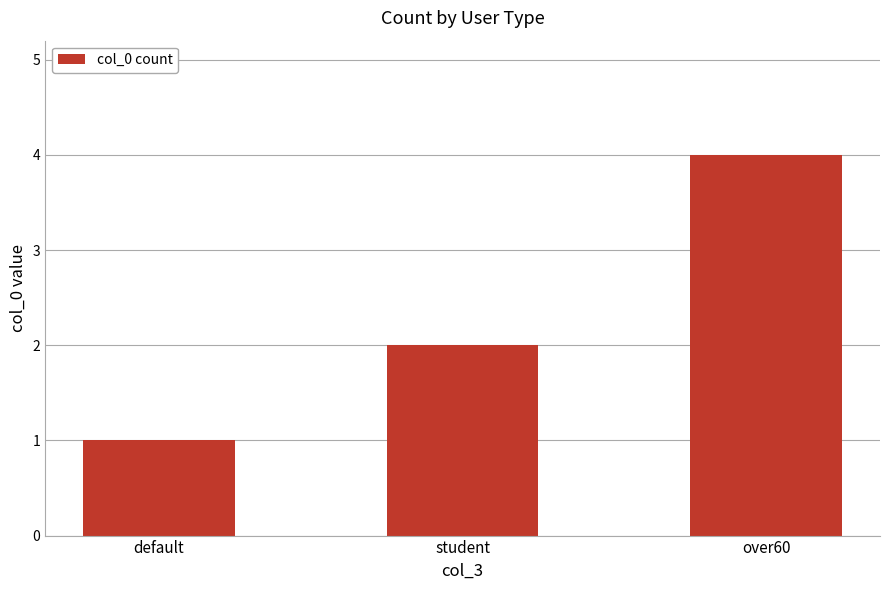

Rank the categories by value from lowest to highest.

default, student, over60